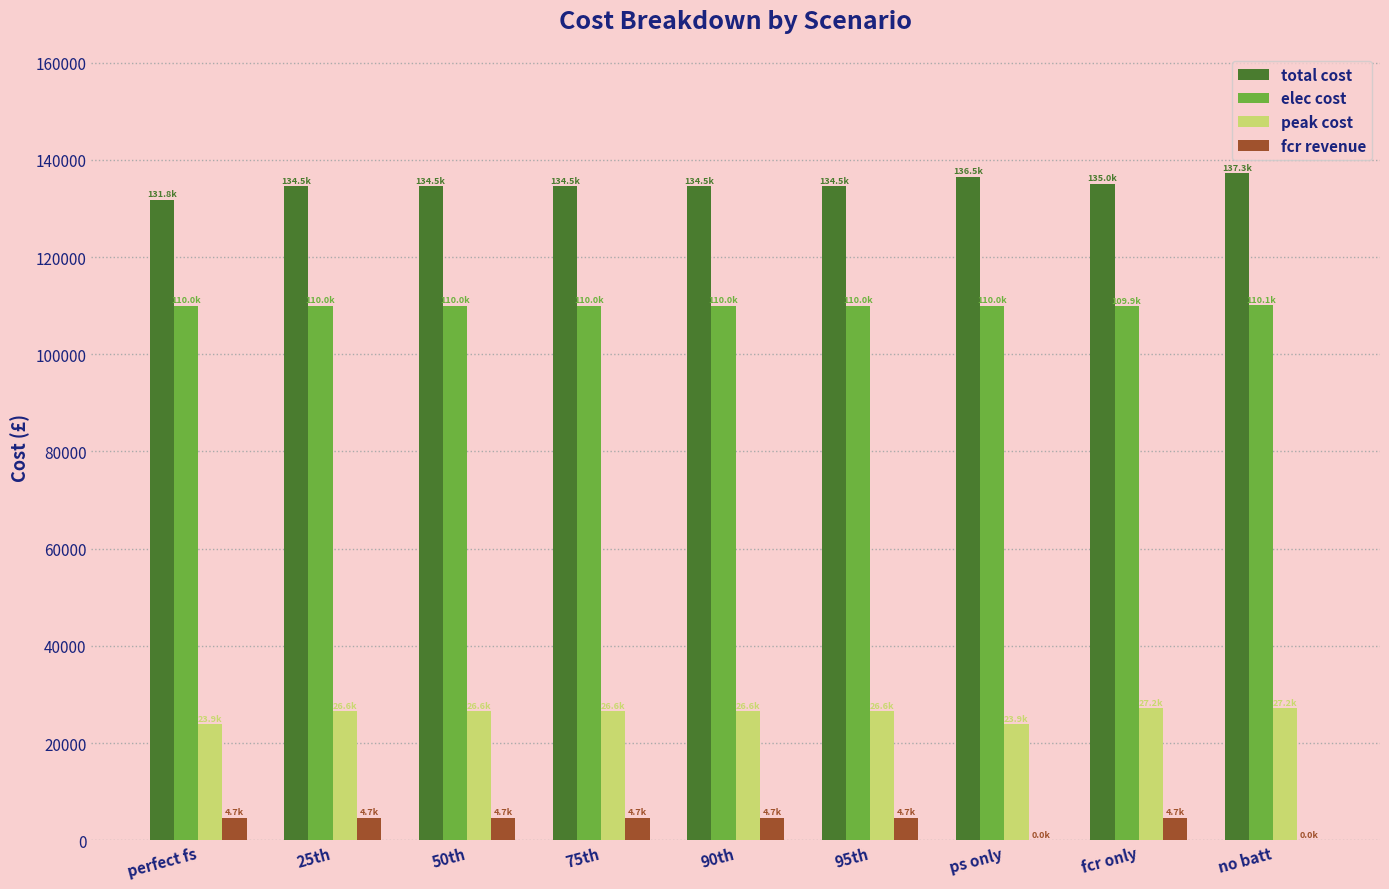

What is the spread (max minus min) of values at perfect fs?

127130.6